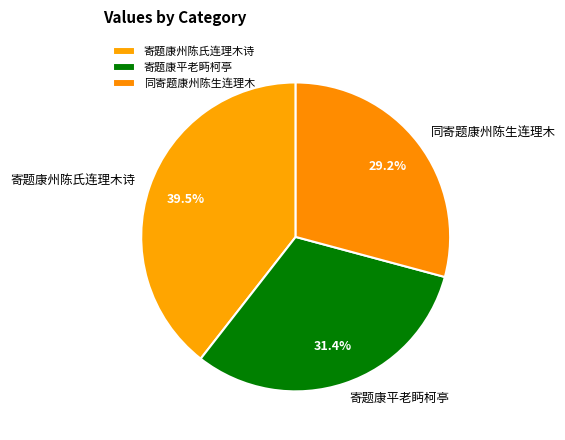

Is 寄题康州陈氏连理木诗 the majority of the pie?

No